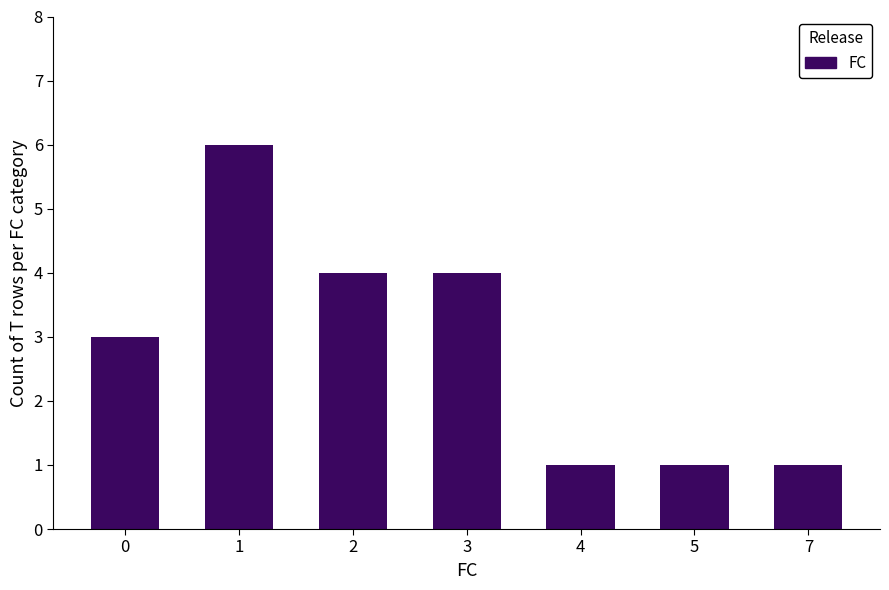

Reading right to left, extract all data points from this chart.

7=1	5=1	4=1	3=4	2=4	1=6	0=3